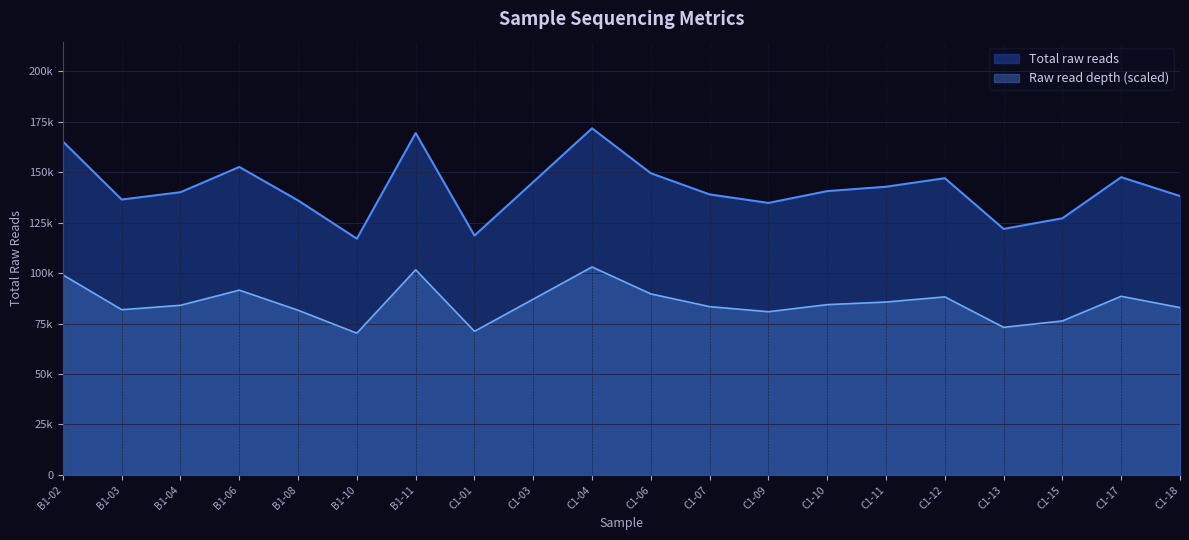

What is the sum of the Total raw reads values at C1-07 and B1-08?

274939.0